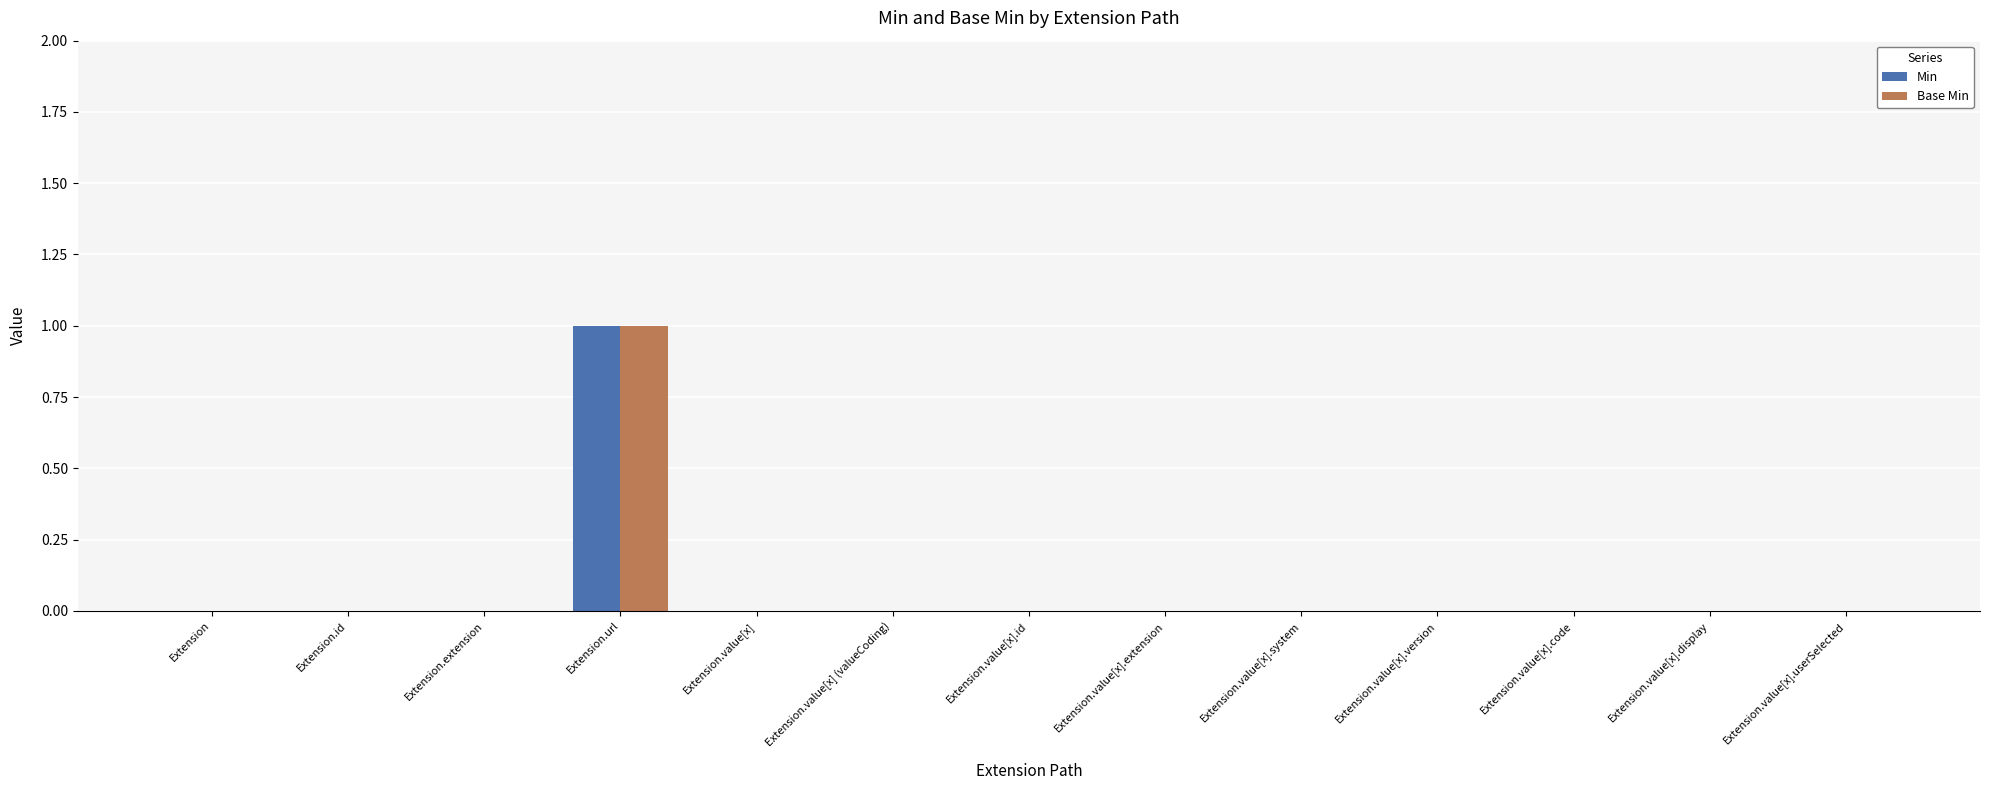

What is the maximum value for Min?

1